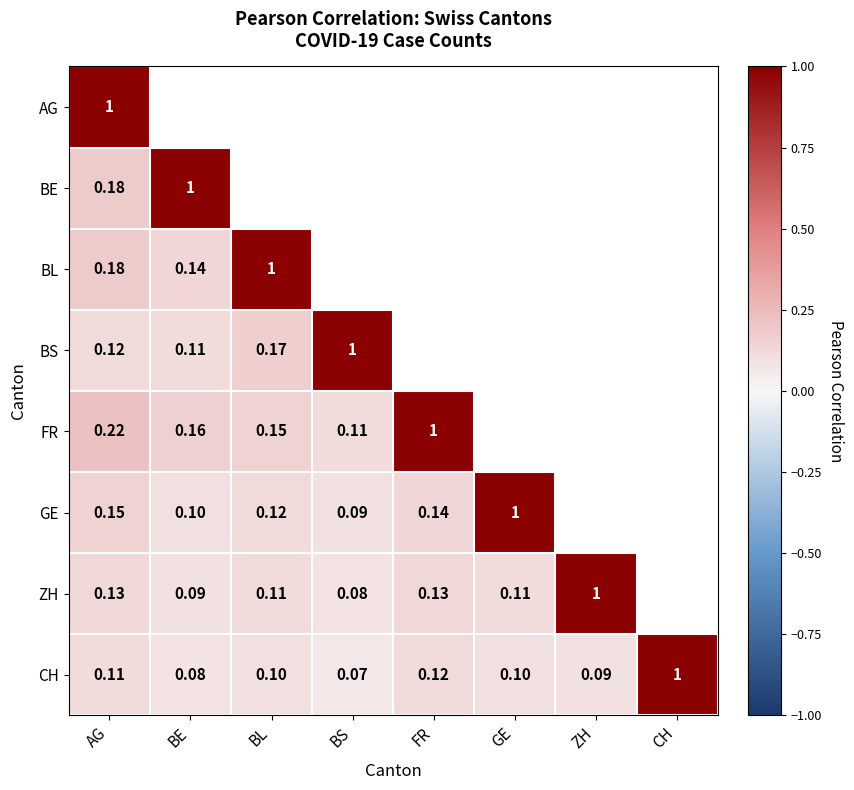

At which label is CH closest to 0?

BS